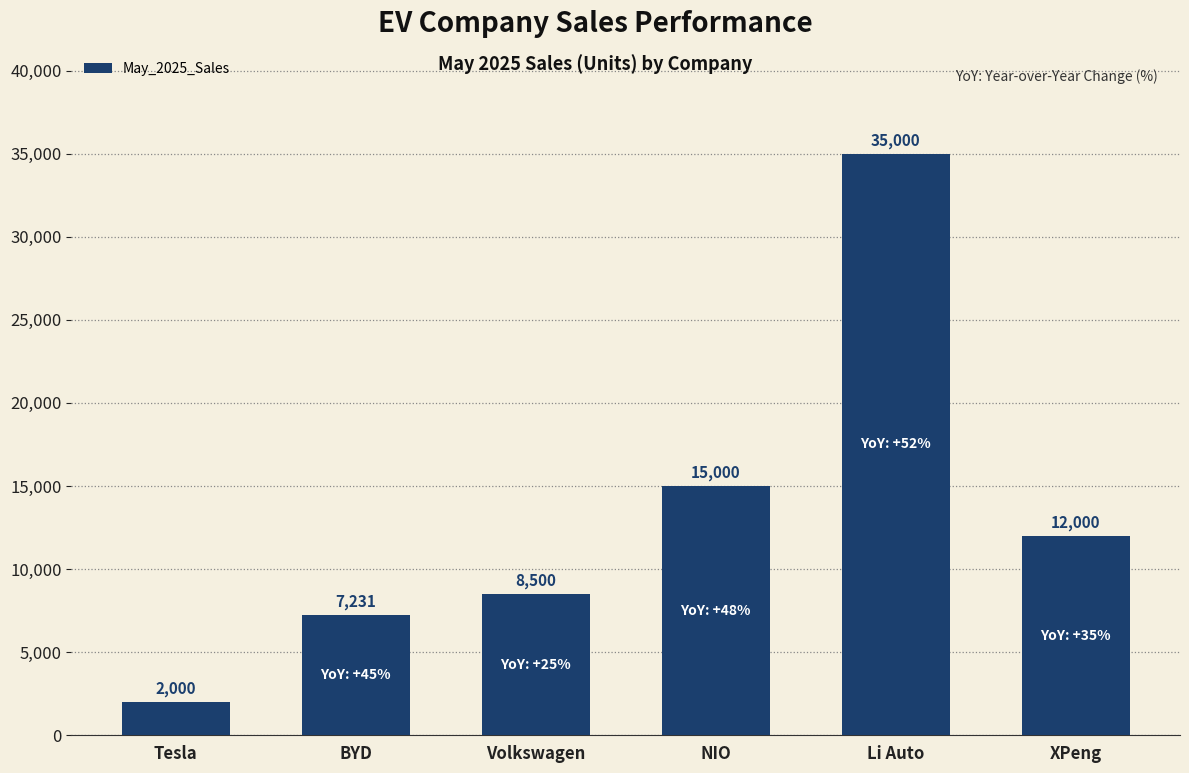

What position from the left is Li Auto?

5